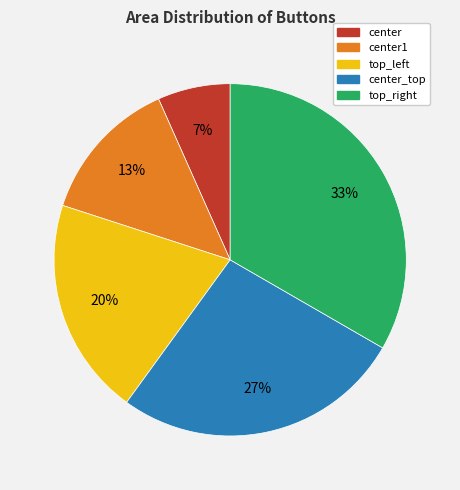

Between top_left and center1, which is larger?

top_left